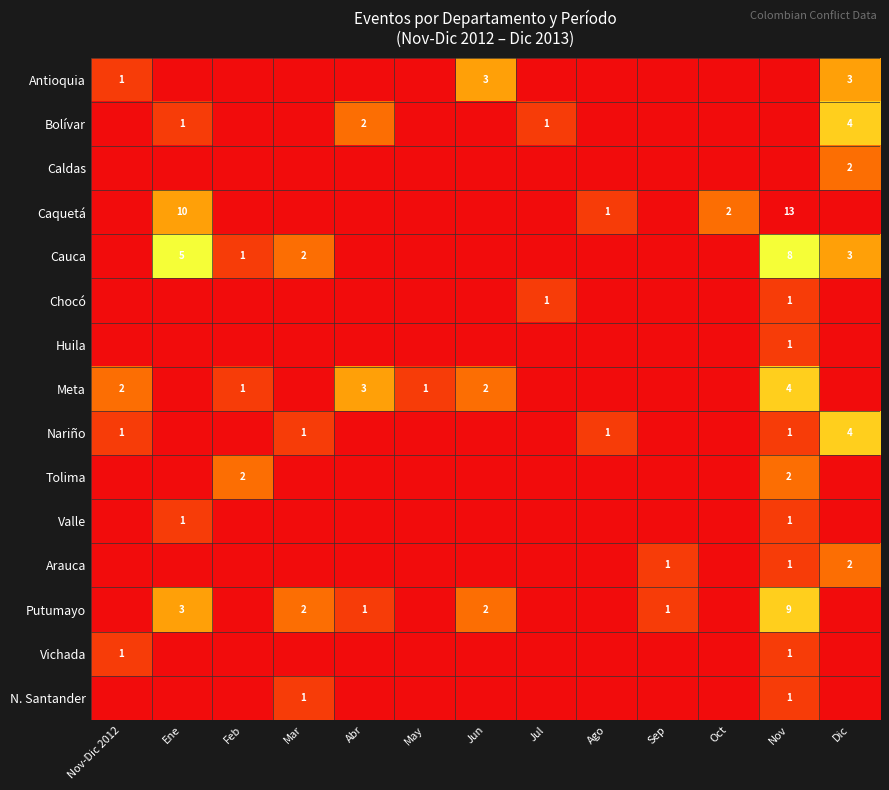

At which category does the chart reach its peak across all series?

Nov